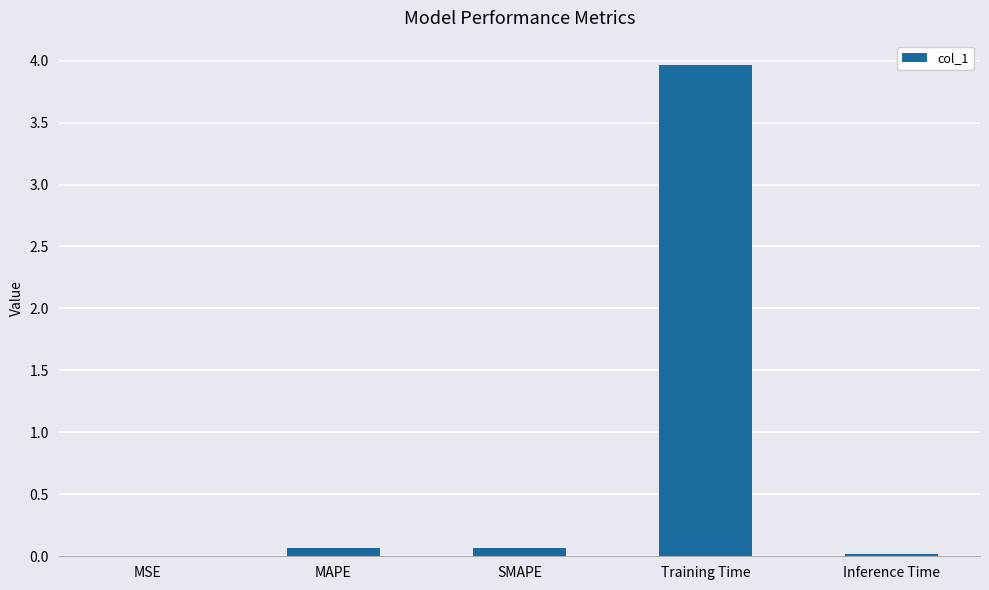

The value at Training Time is 1.4. True or false?

False